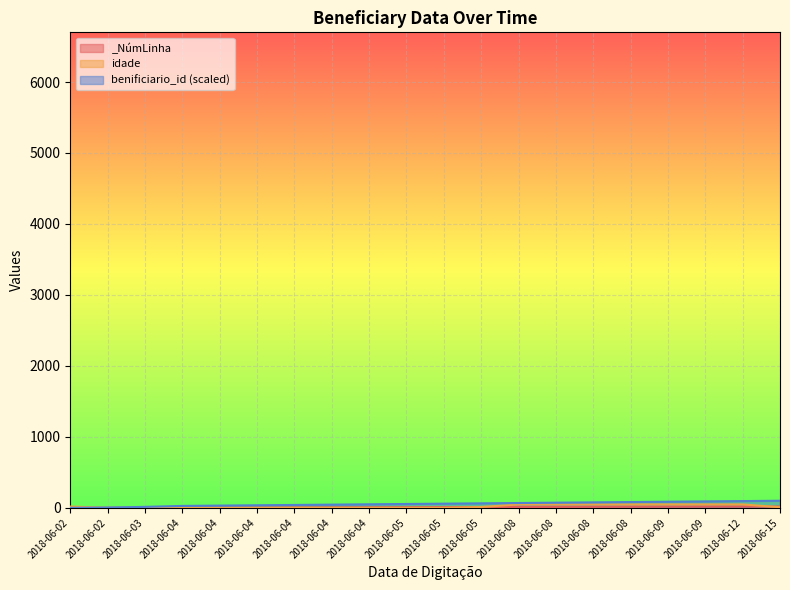

True or false: benificiario_id_line has a value of 0.0 at 2018-06-02.

True